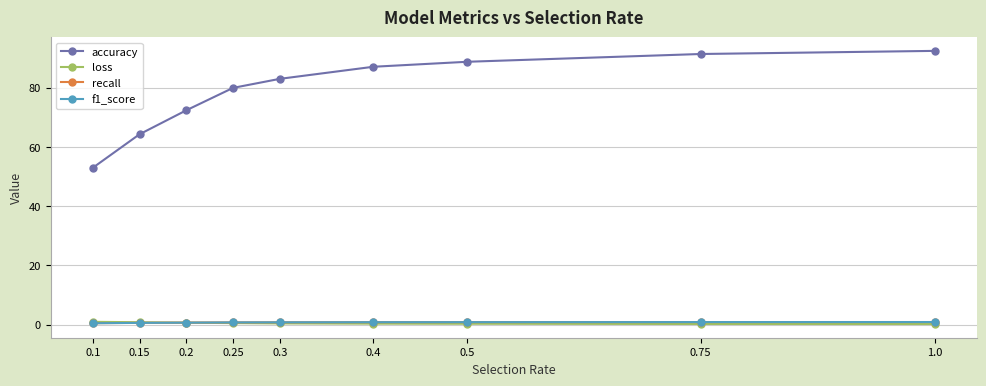

How many categories are shown in the chart?

9